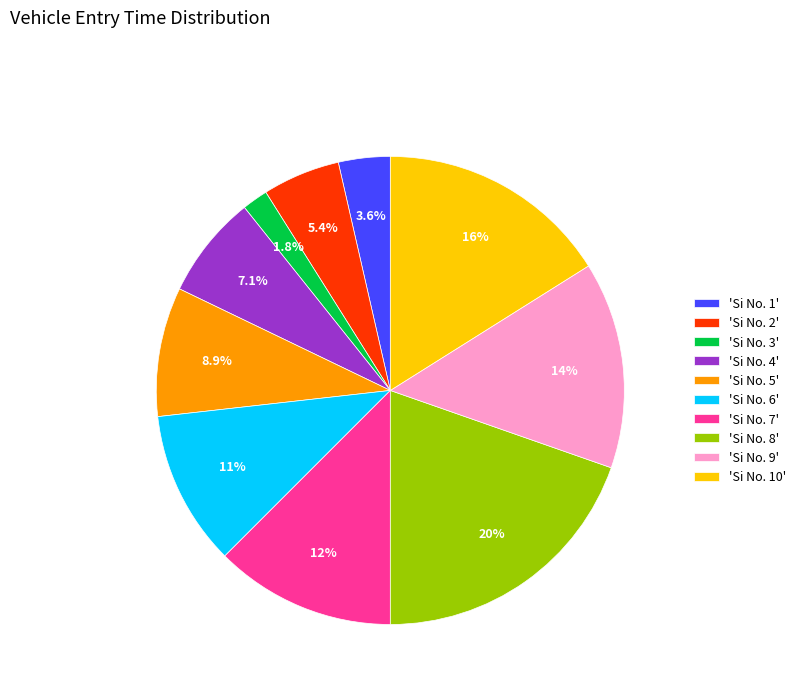

What percentage do 'Si No. 3' and 'Si No. 10' together represent?

17.9%